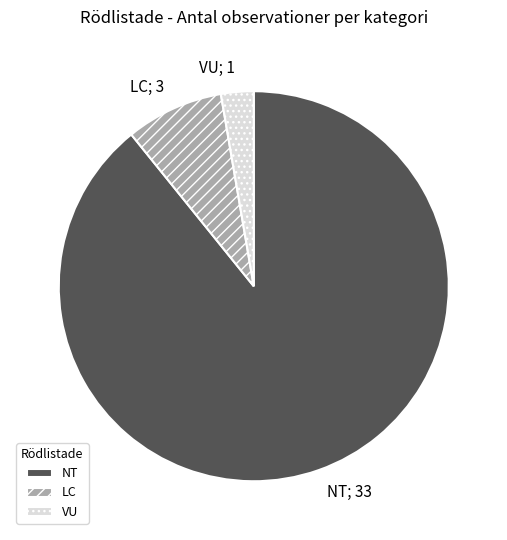

Combined, do LC and VU account for over 50%?

No